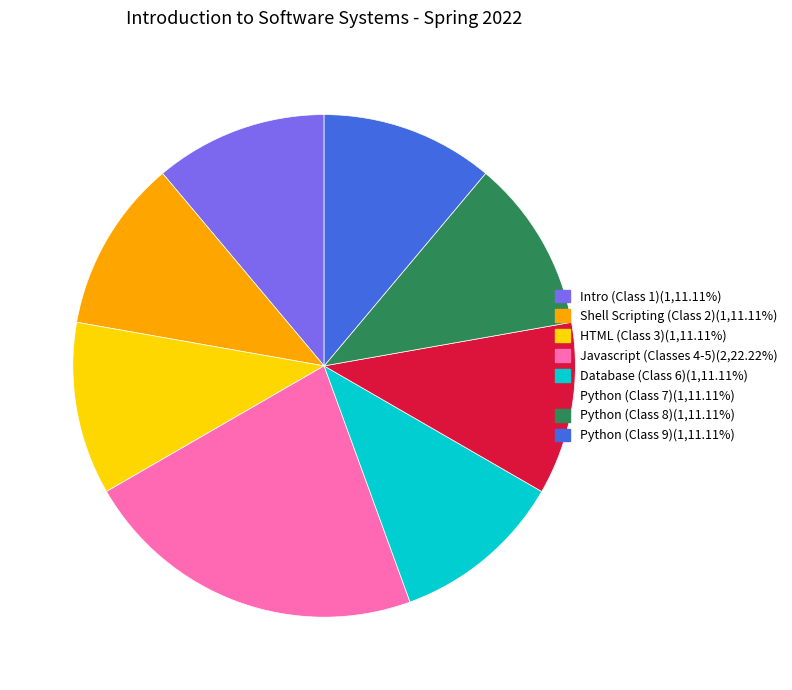

Does any single category account for the majority?

No